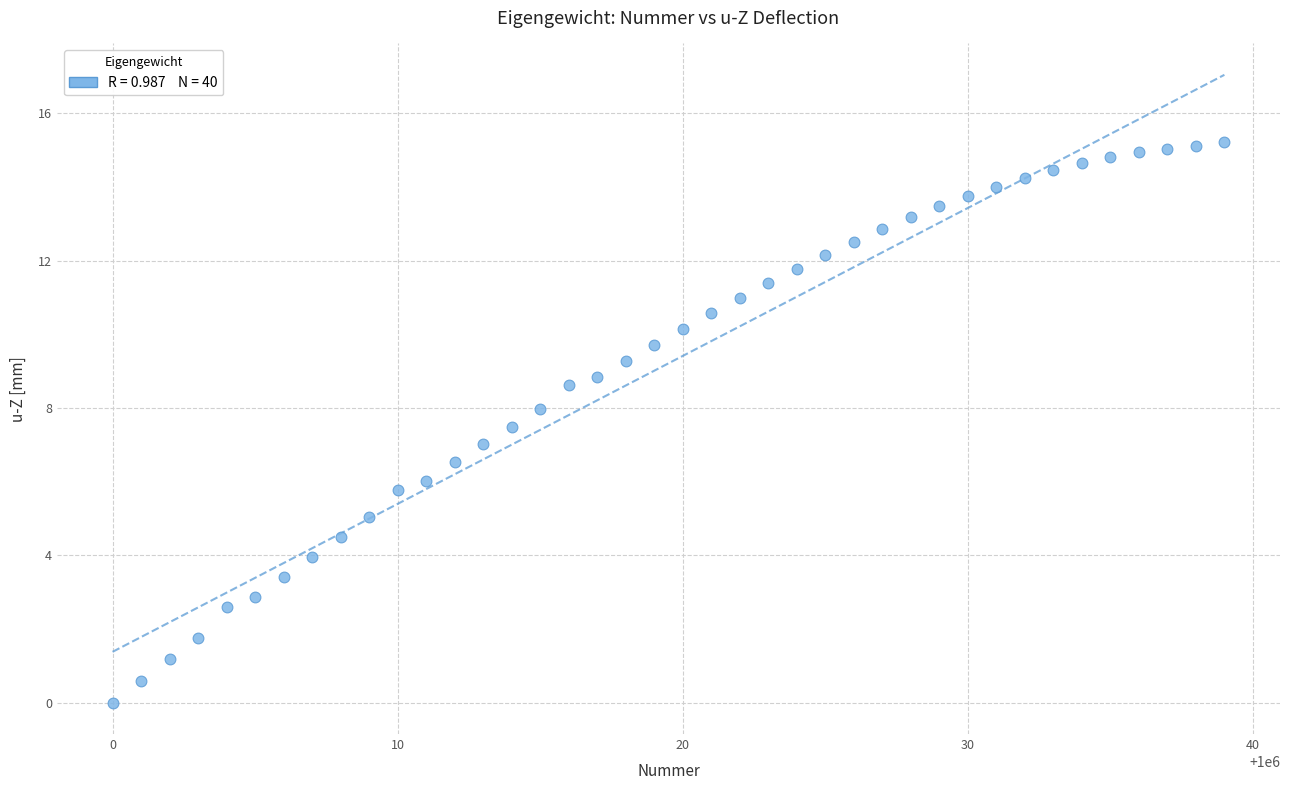

What is the range of X values (max minus min)?

39.0